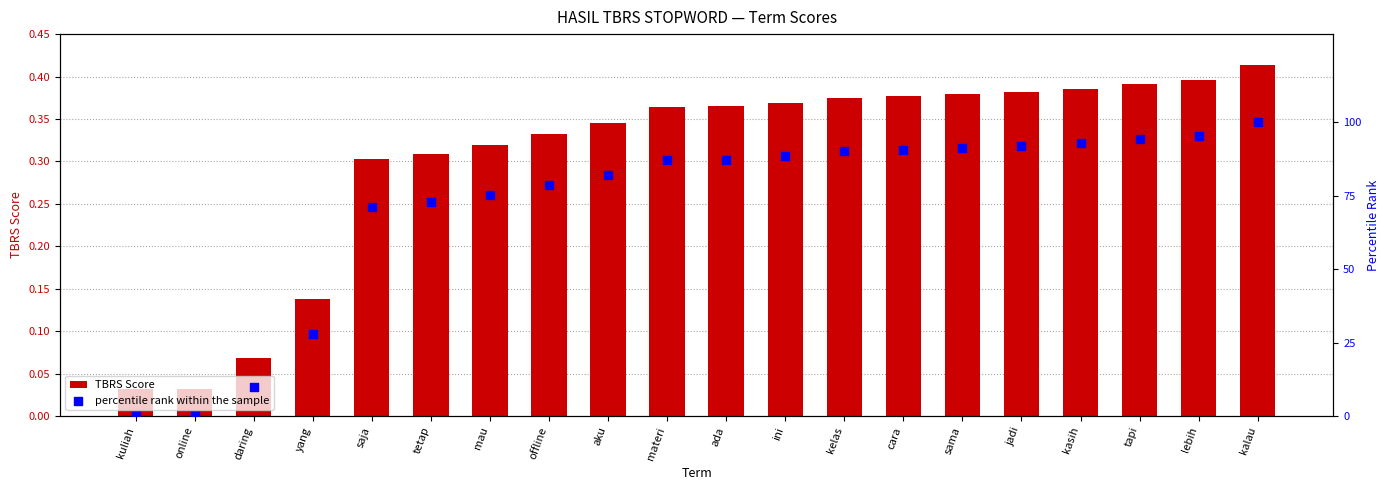

Which series has the largest total across all categories?

percentile rank within the sample